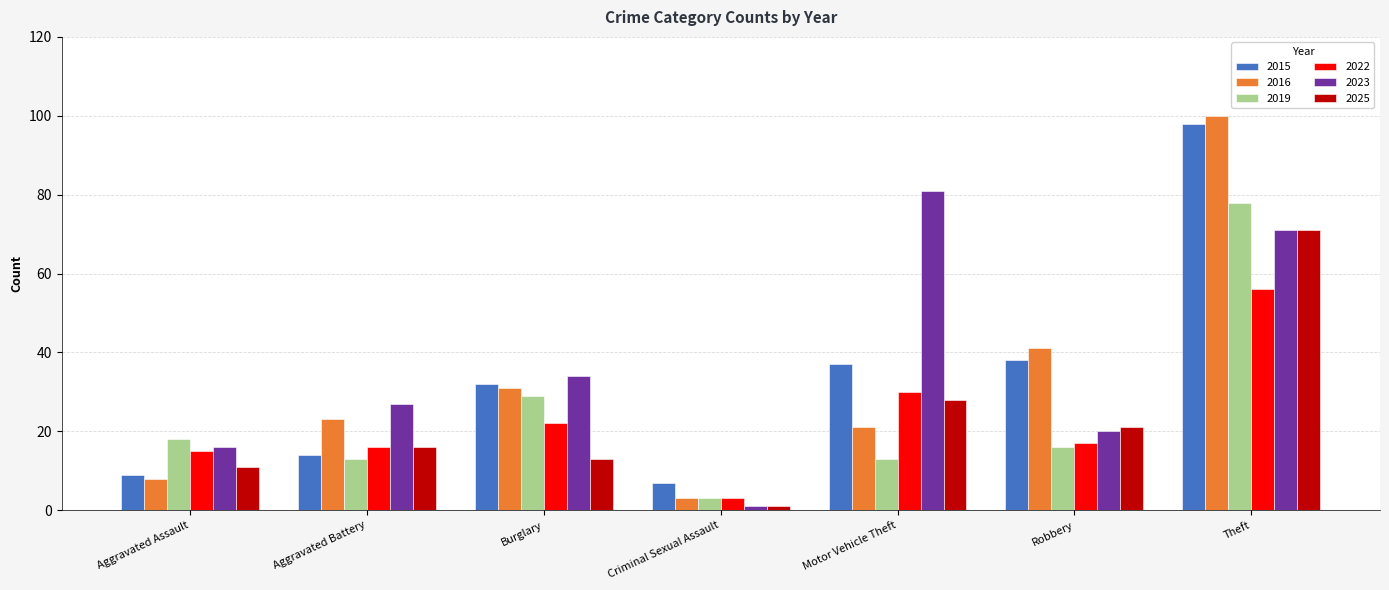

What is the value of the 2025 bar at the 6th from the left?

21